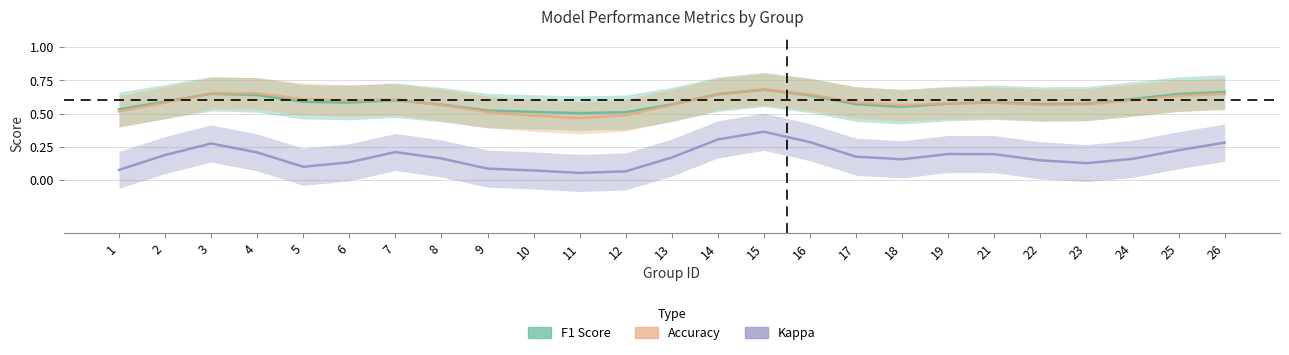

At how many categories does at least one series exceed 0?

25